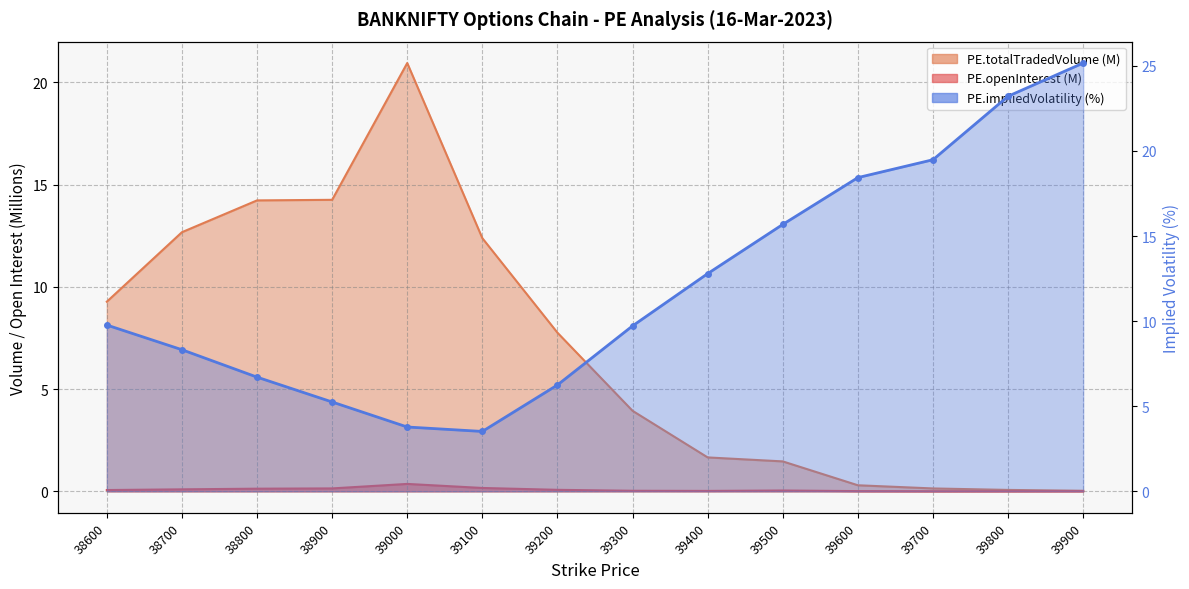

What is the value of the PE.impliedVolatility point at the 9th from the left?

12.8